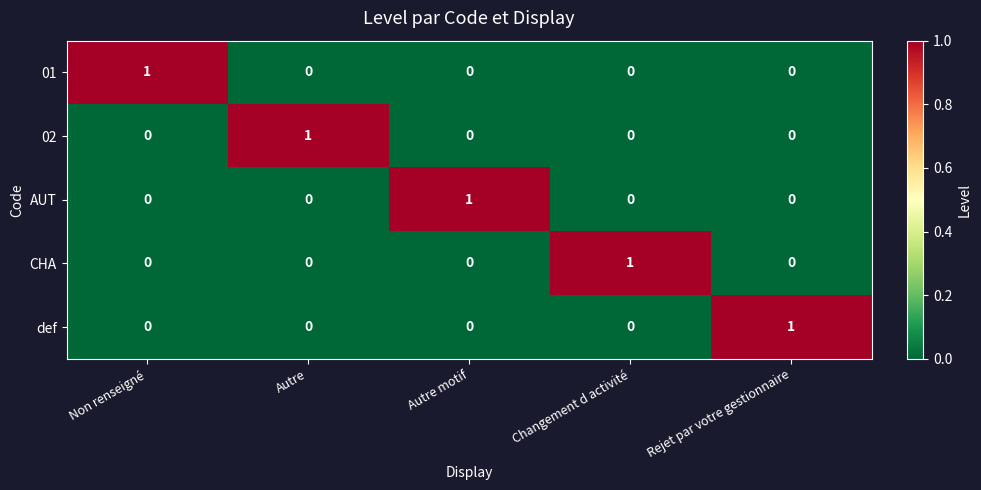

At how many categories does at least one series exceed 0?

5